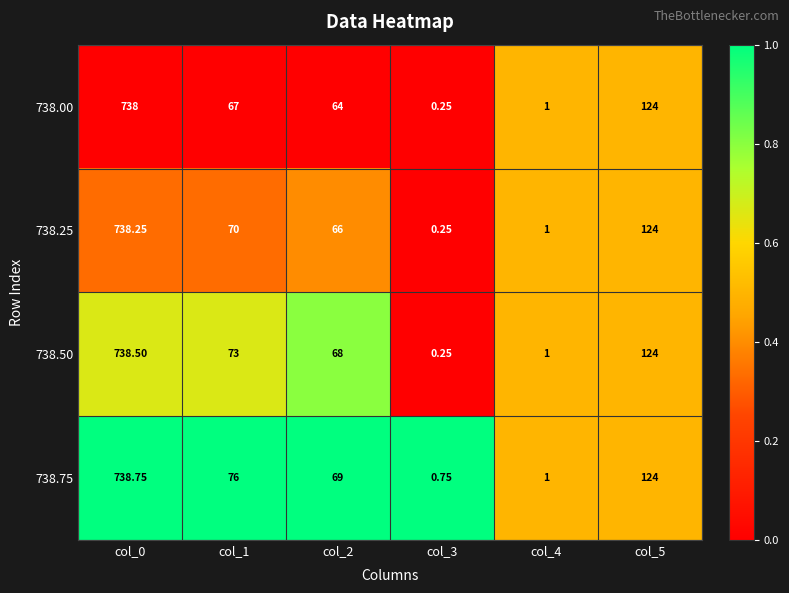

Is the value of 738.00 at col_0 greater than the value of 738.50 at col_0?

No